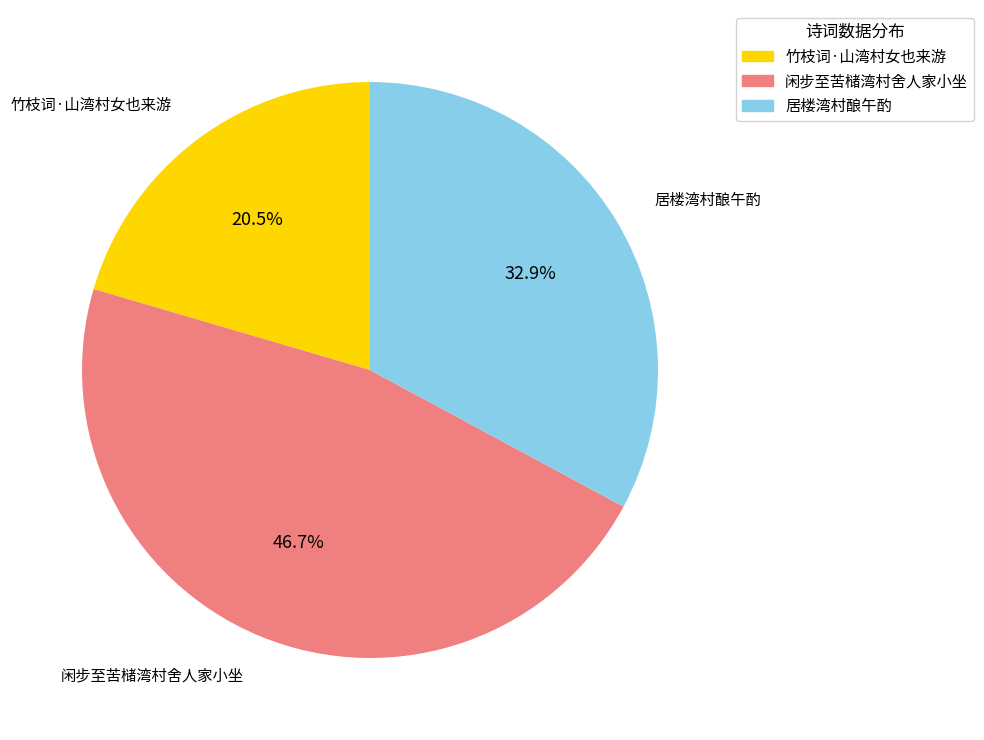

To the nearest percent, what is the difference between the largest and smallest slice percentages?

26%